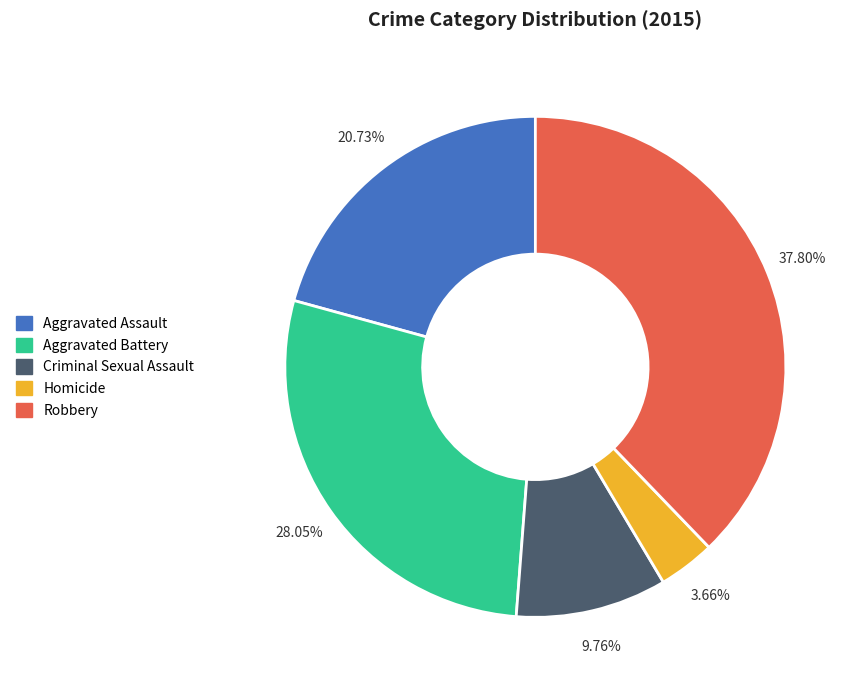

To the nearest percent, what percentage of the pie is Homicide?

4%